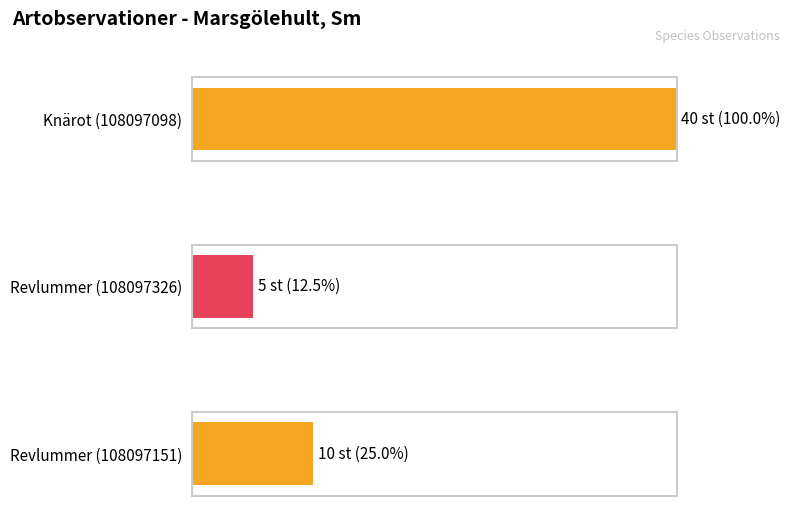

What is the label of the 3rd bar from the right?

Knärot (108097098)